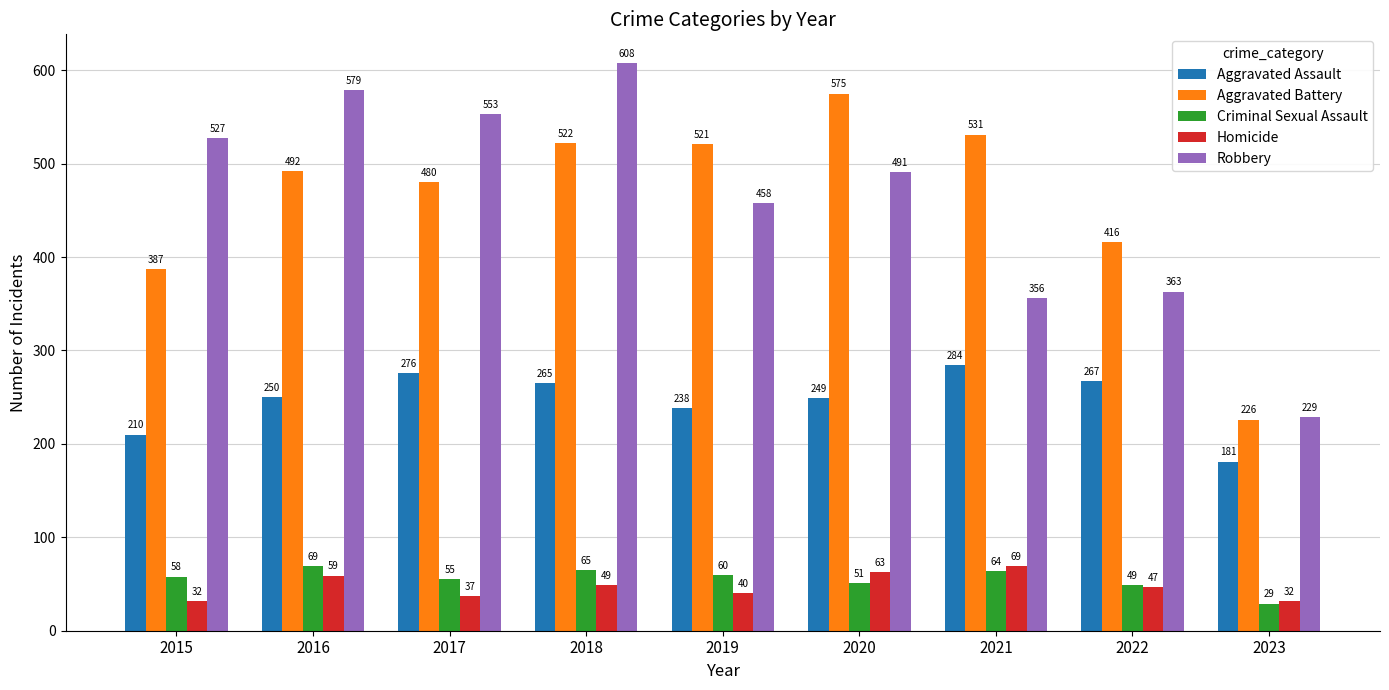

Reading left to right, list all the values displayed in this chart.

Aggravated Assault: 2015=210	2016=250	2017=276	2018=265	2019=238	2020=249	2021=284	2022=267	2023=181
Aggravated Battery: 2015=387	2016=492	2017=480	2018=522	2019=521	2020=575	2021=531	2022=416	2023=226
Criminal Sexual Assault: 2015=58	2016=69	2017=55	2018=65	2019=60	2020=51	2021=64	2022=49	2023=29
Homicide: 2015=32	2016=59	2017=37	2018=49	2019=40	2020=63	2021=69	2022=47	2023=32
Robbery: 2015=527	2016=579	2017=553	2018=608	2019=458	2020=491	2021=356	2022=363	2023=229